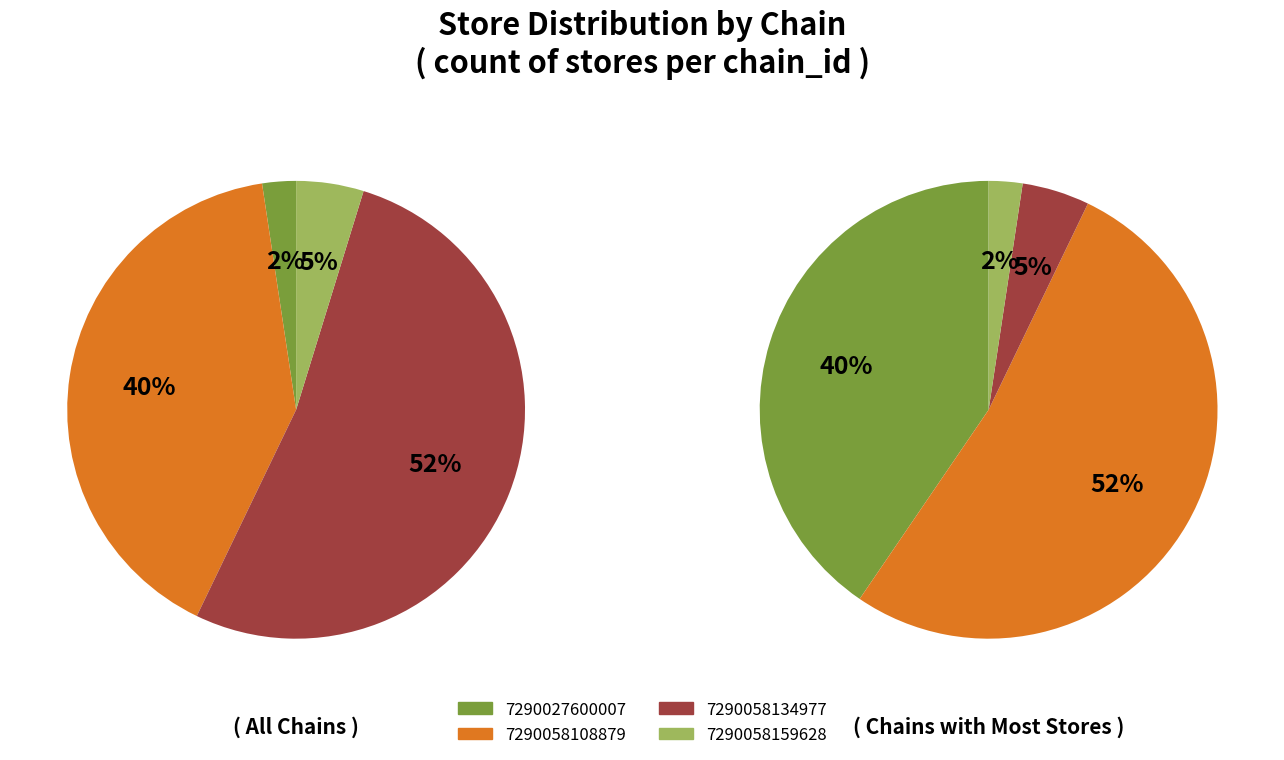

How many slices are in this pie chart?

4